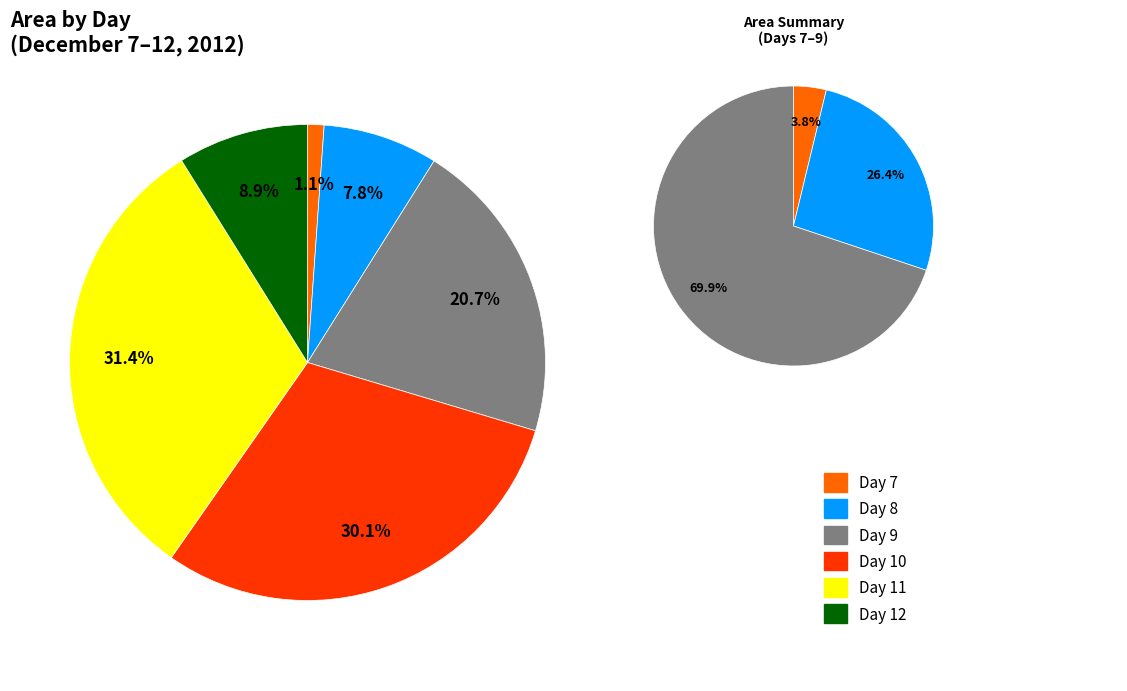

Is the sum of 8 and 9 greater than half?

No